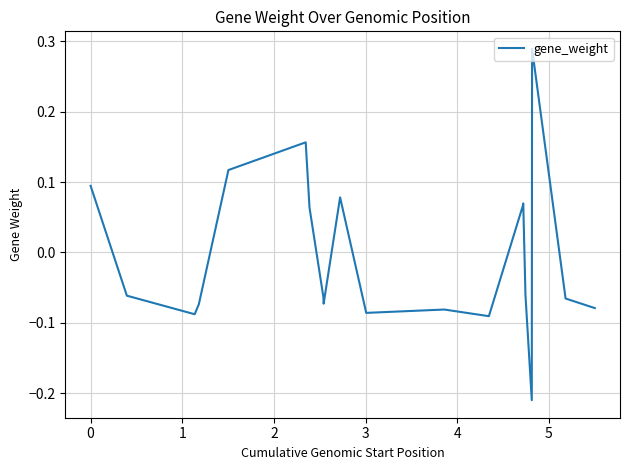

What is the difference between the maximum and minimum values?

0.5